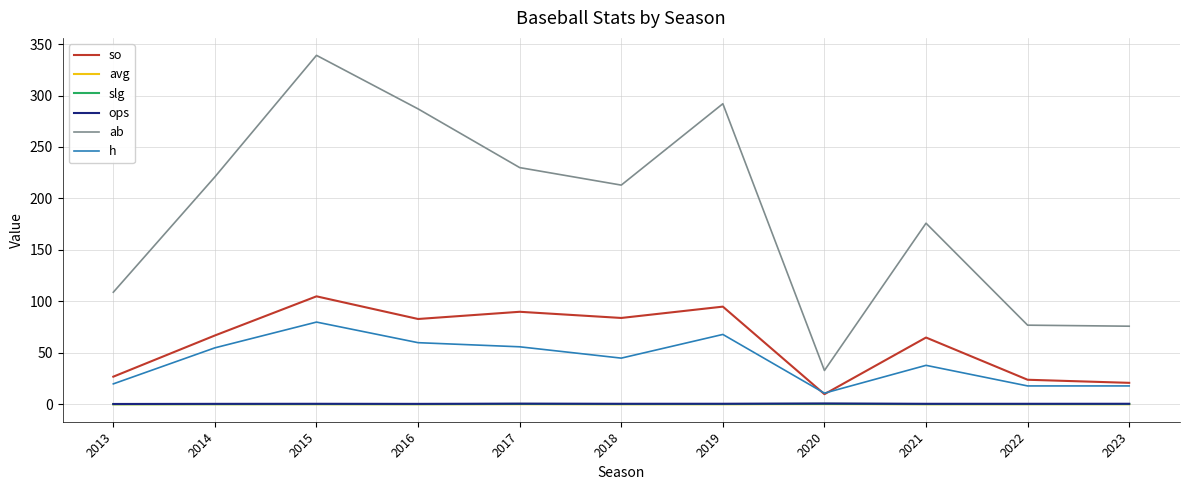

Is it true that h equals 40.4 at 2019?

False